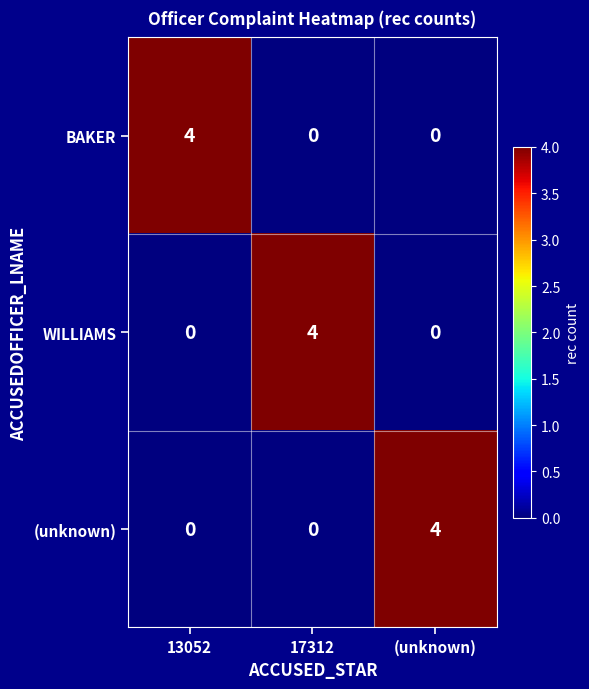

What is the difference between the highest and lowest values at (unknown)?

4